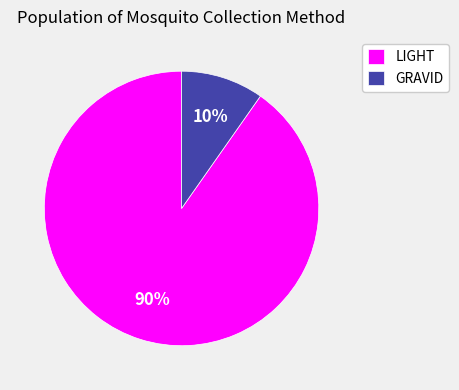

The GRAVID slice represents 1% of the pie. True or false?

False